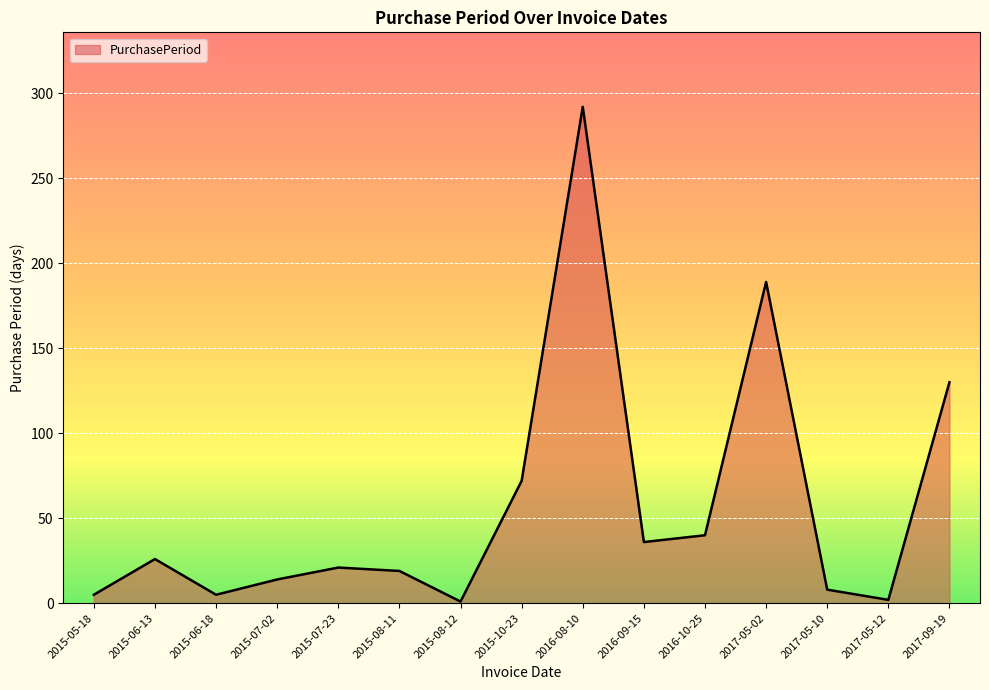

What is the average value?

57